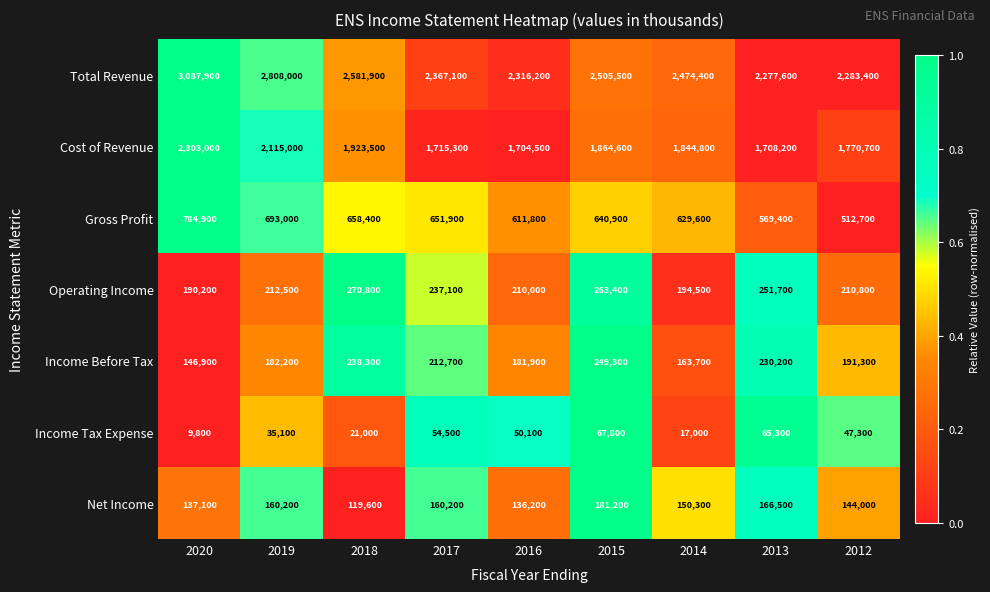

How many series are shown in this chart?

7